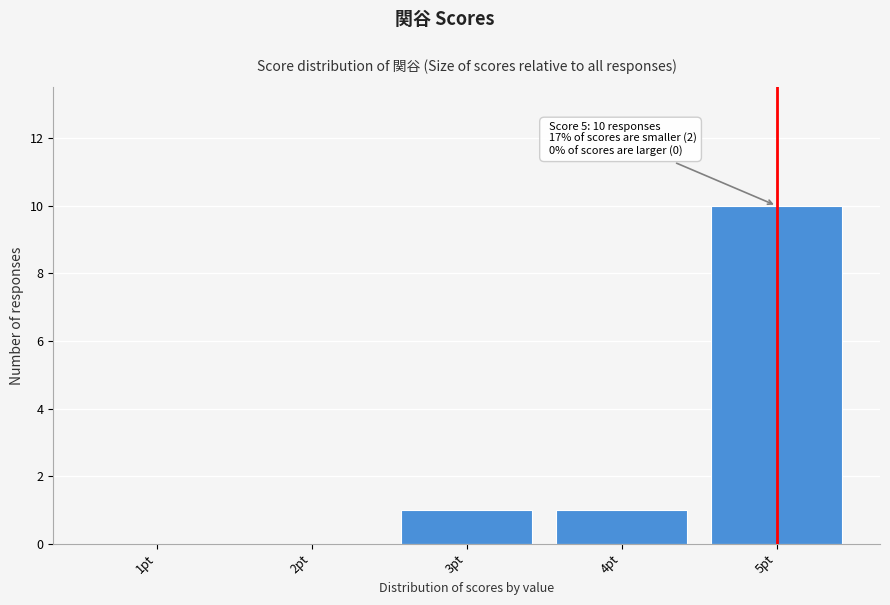

Reading left to right, transcribe all the data shown in this chart.

1pt=0	2pt=0	3pt=1	4pt=1	5pt=10